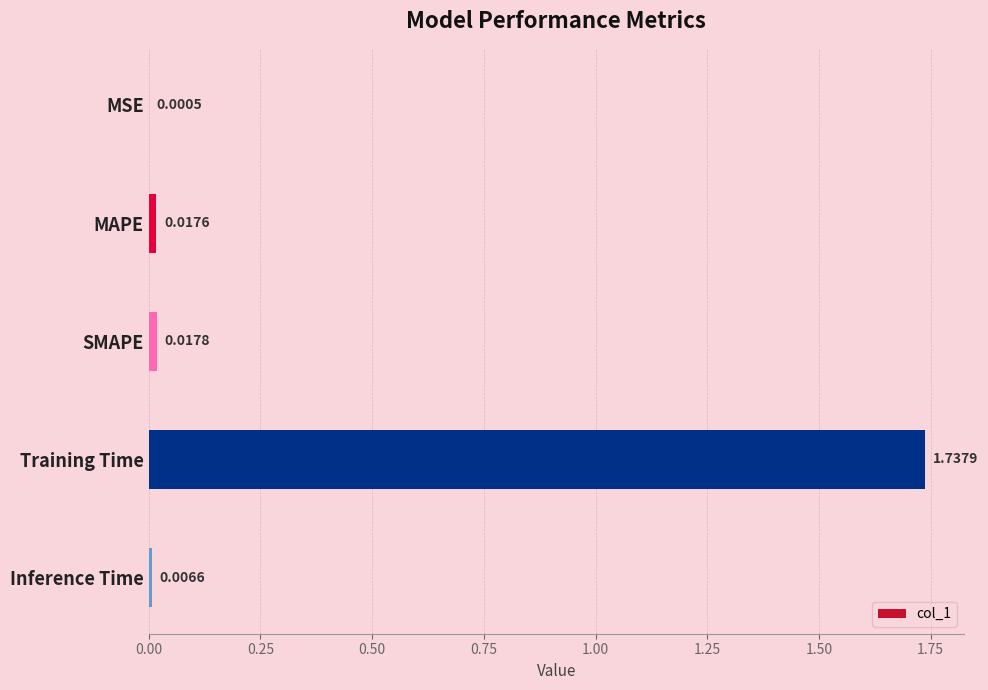

What is the change in value from SMAPE to Training Time?

+1.7